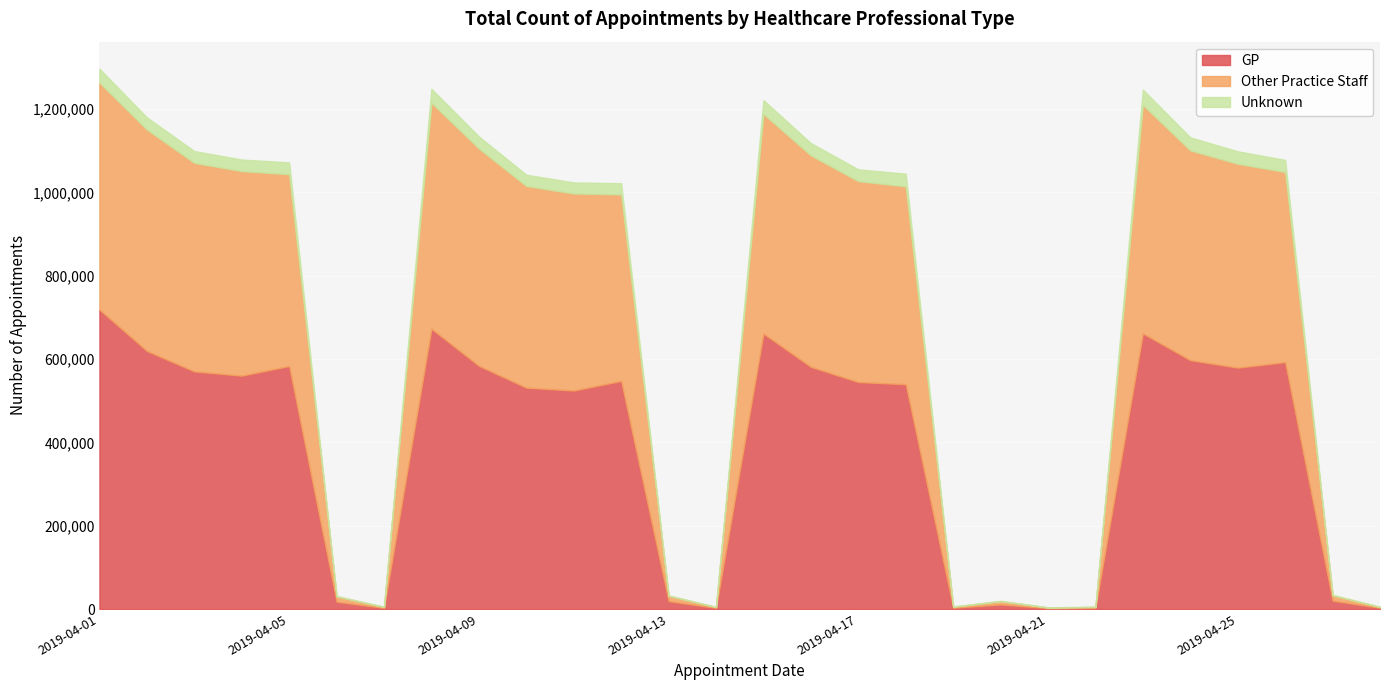

Reading left to right, what are all the values shown in this chart?

GP: 2019-04-01=718682	2019-04-02=619343	2019-04-03=570290	2019-04-04=560028	2019-04-05=583174	2019-04-06=17525	2019-04-07=2737	2019-04-08=672689	2019-04-09=583684	2019-04-10=531254	2019-04-11=524373	2019-04-12=547409	2019-04-13=18895	2019-04-14=2707	2019-04-15=660972	2019-04-16=581211	2019-04-17=544753	2019-04-18=539526	2019-04-19=2948	2019-04-20=10930	2019-04-21=2076	2019-04-22=2619	2019-04-23=661450	2019-04-24=597169	2019-04-25=579284	2019-04-26=592592	2019-04-27=20042	2019-04-28=2839
Other Practice Staff: 2019-04-01=544653	2019-04-02=531409	2019-04-03=500509	2019-04-04=491010	2019-04-05=460322	2019-04-06=12617	2019-04-07=2093	2019-04-08=542183	2019-04-09=521522	2019-04-10=484036	2019-04-11=472923	2019-04-12=447712	2019-04-13=12902	2019-04-14=1882	2019-04-15=527090	2019-04-16=507369	2019-04-17=482203	2019-04-18=474858	2019-04-19=2471	2019-04-20=7807	2019-04-21=1476	2019-04-22=2284	2019-04-23=548139	2019-04-24=503572	2019-04-25=489291	2019-04-26=456312	2019-04-27=12967	2019-04-28=1944
Unknown: 2019-04-01=33485	2019-04-02=29226	2019-04-03=28293	2019-04-04=27773	2019-04-05=28382	2019-04-06=1176	2019-04-07=809	2019-04-08=33499	2019-04-09=28975	2019-04-10=27112	2019-04-11=26513	2019-04-12=26852	2019-04-13=1074	2019-04-14=720	2019-04-15=33245	2019-04-16=29612	2019-04-17=28394	2019-04-18=30346	2019-04-19=913	2019-04-20=975	2019-04-21=501	2019-04-22=749	2019-04-23=36938	2019-04-24=31259	2019-04-25=29848	2019-04-26=29040	2019-04-27=1128	2019-04-28=762